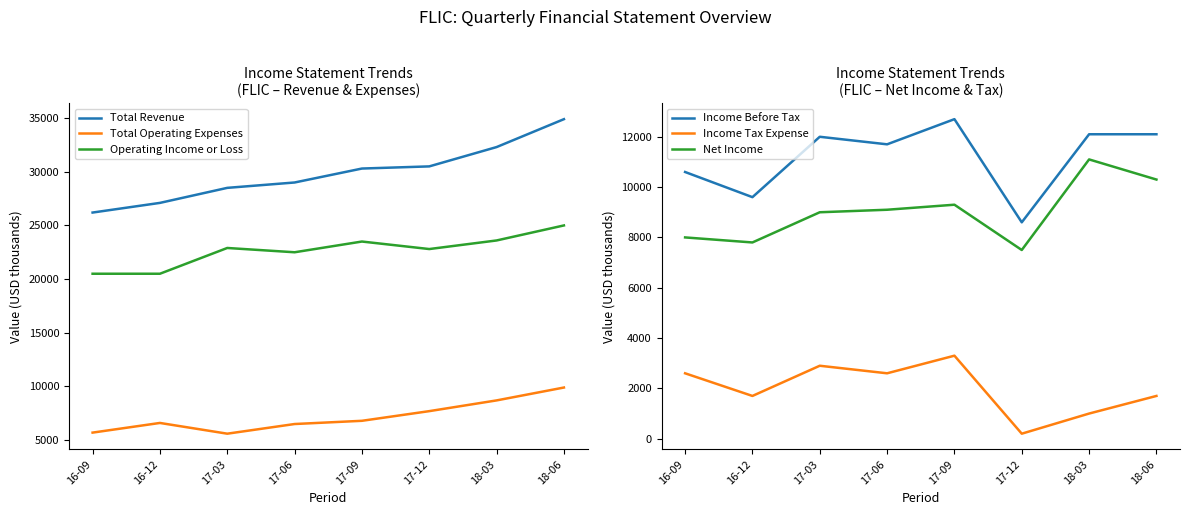

At which category is the sum across all series the highest?

18-06